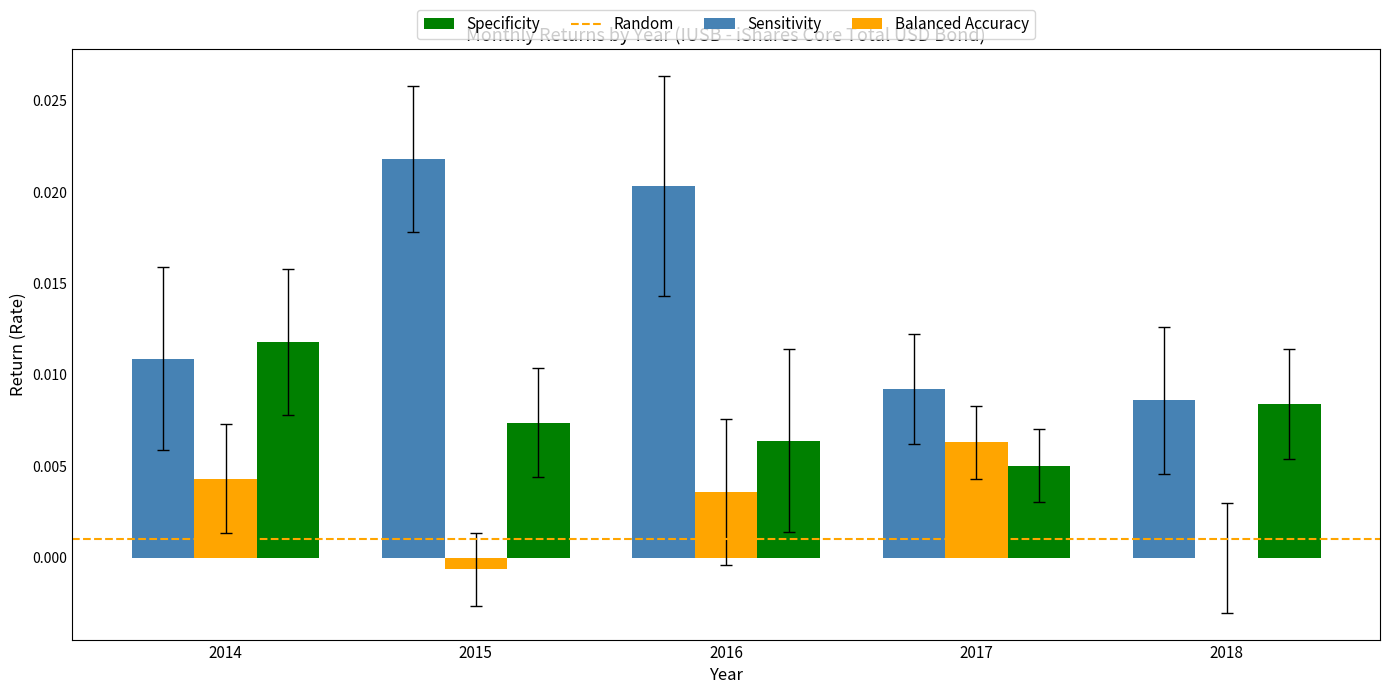

Is the value of Sensitivity at 2015 greater than the value of Balanced Accuracy at 2014?

Yes